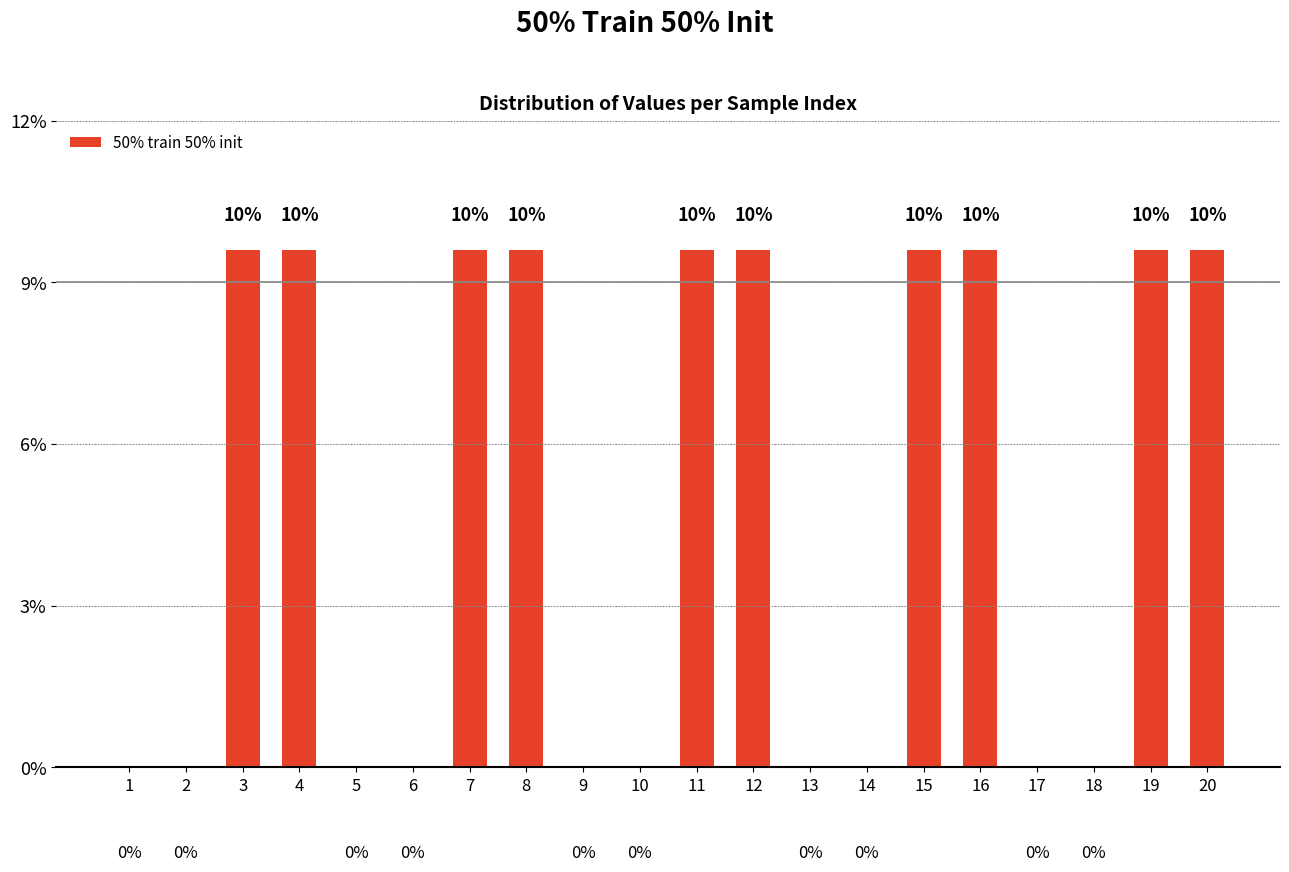

How many categories are shown in the chart?

20